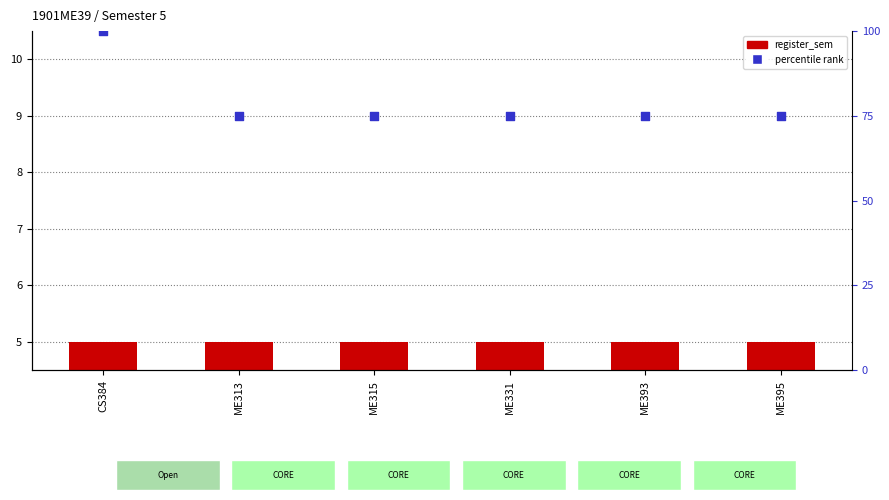

Which series contains the highest Y value?

percentile rank